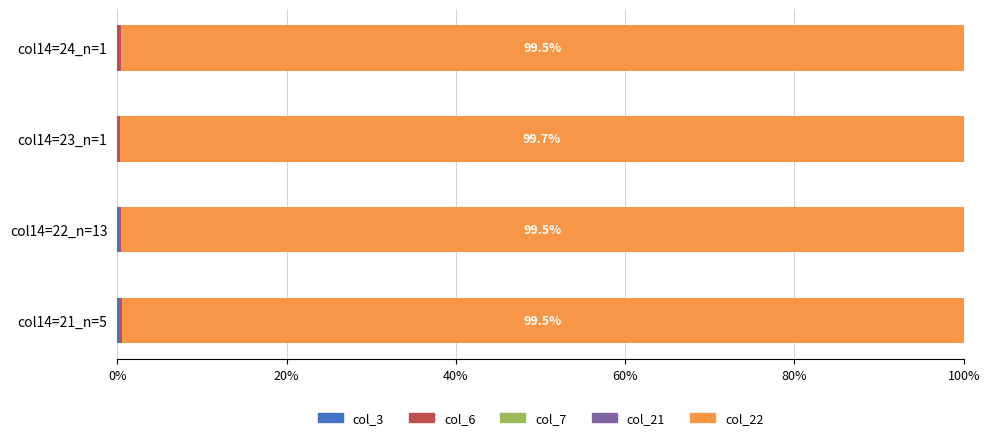

Count the col_7 values in the range 0 to 1.

4